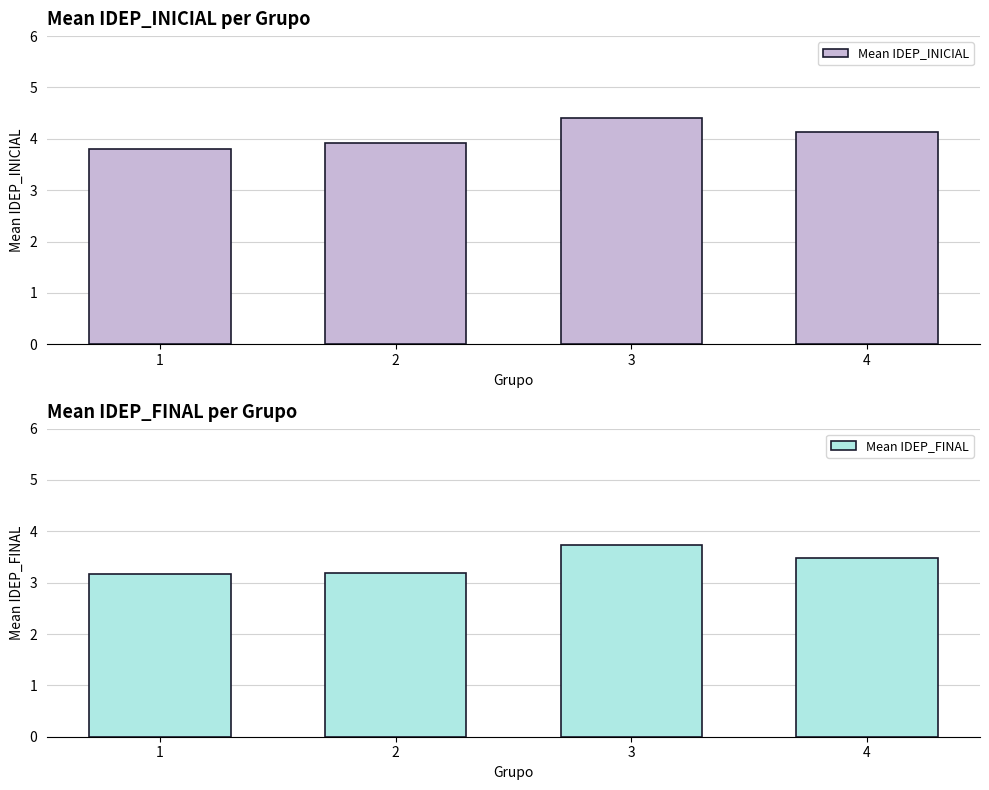

How many Mean IDEP_INICIAL values are between 3 and 4?

2